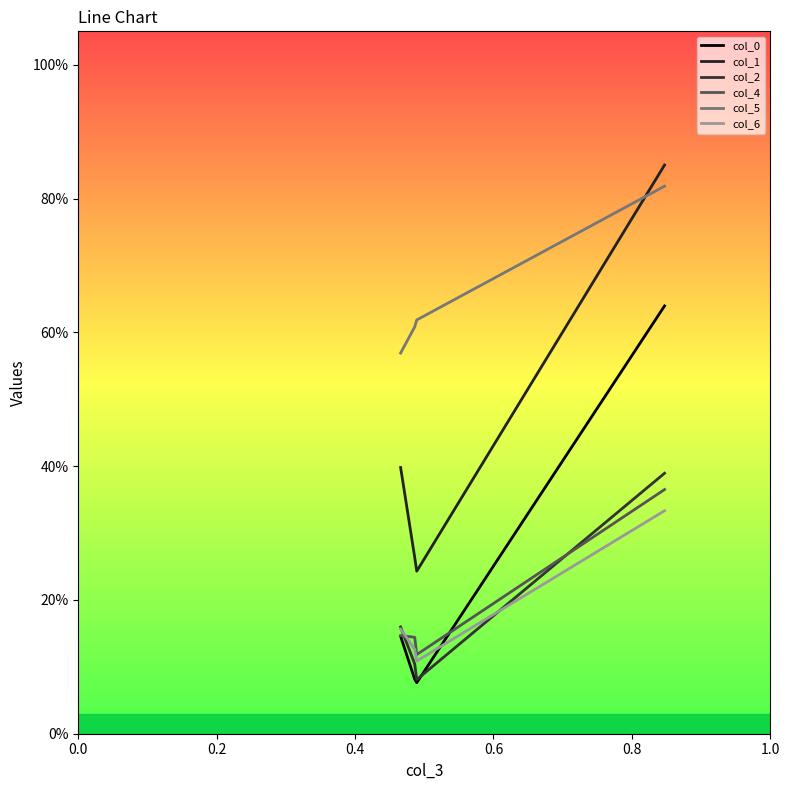

How many distinct data groups are displayed?

6